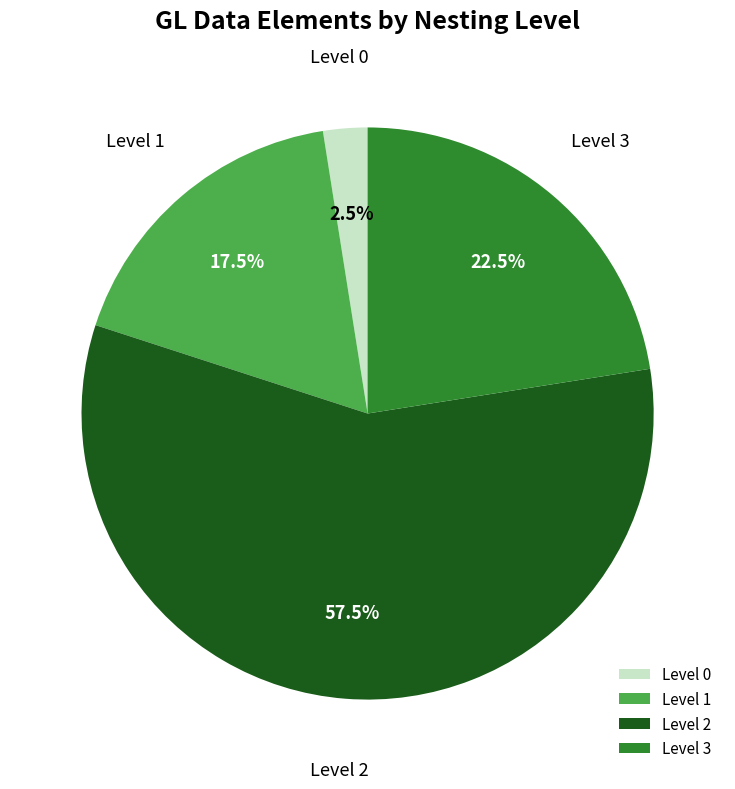

Which category has the smallest portion of the pie?

Level 0